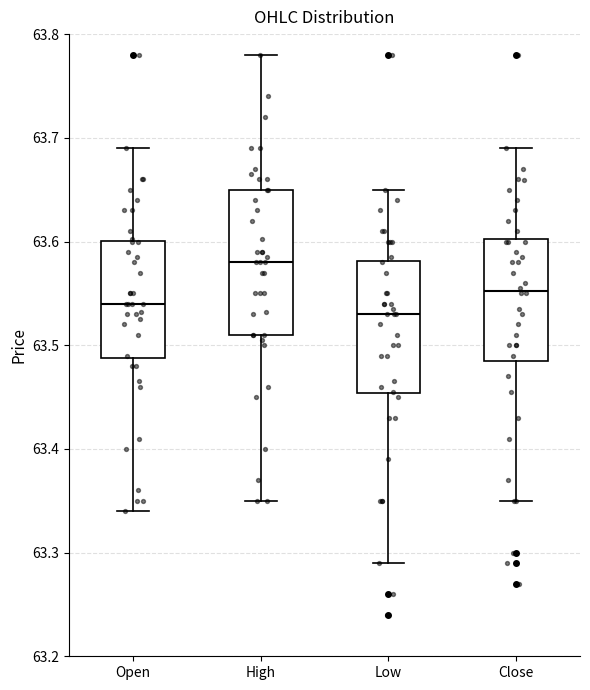

Comparing the boxes themselves (not the whiskers), which one is the tallest?

High